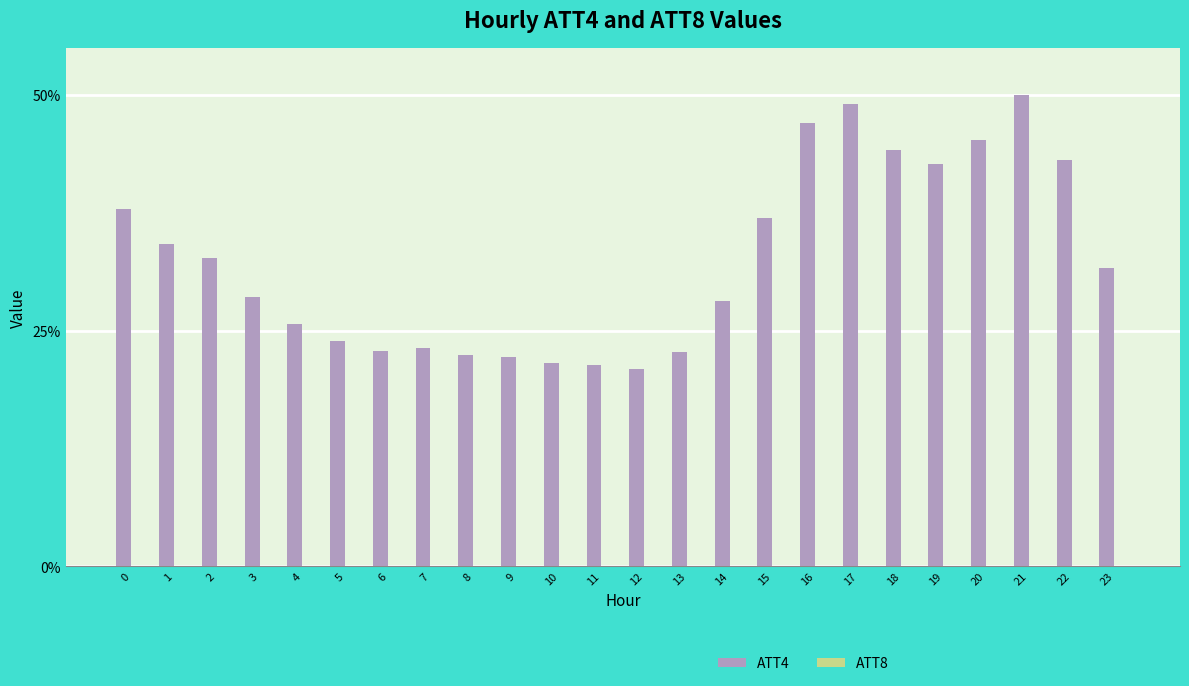

What is the approximate value of ATT4 at 9?

22.2